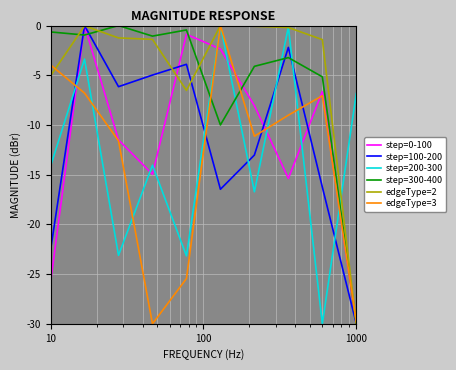

What is the lowest value of the step=200-300 series?

-30.0